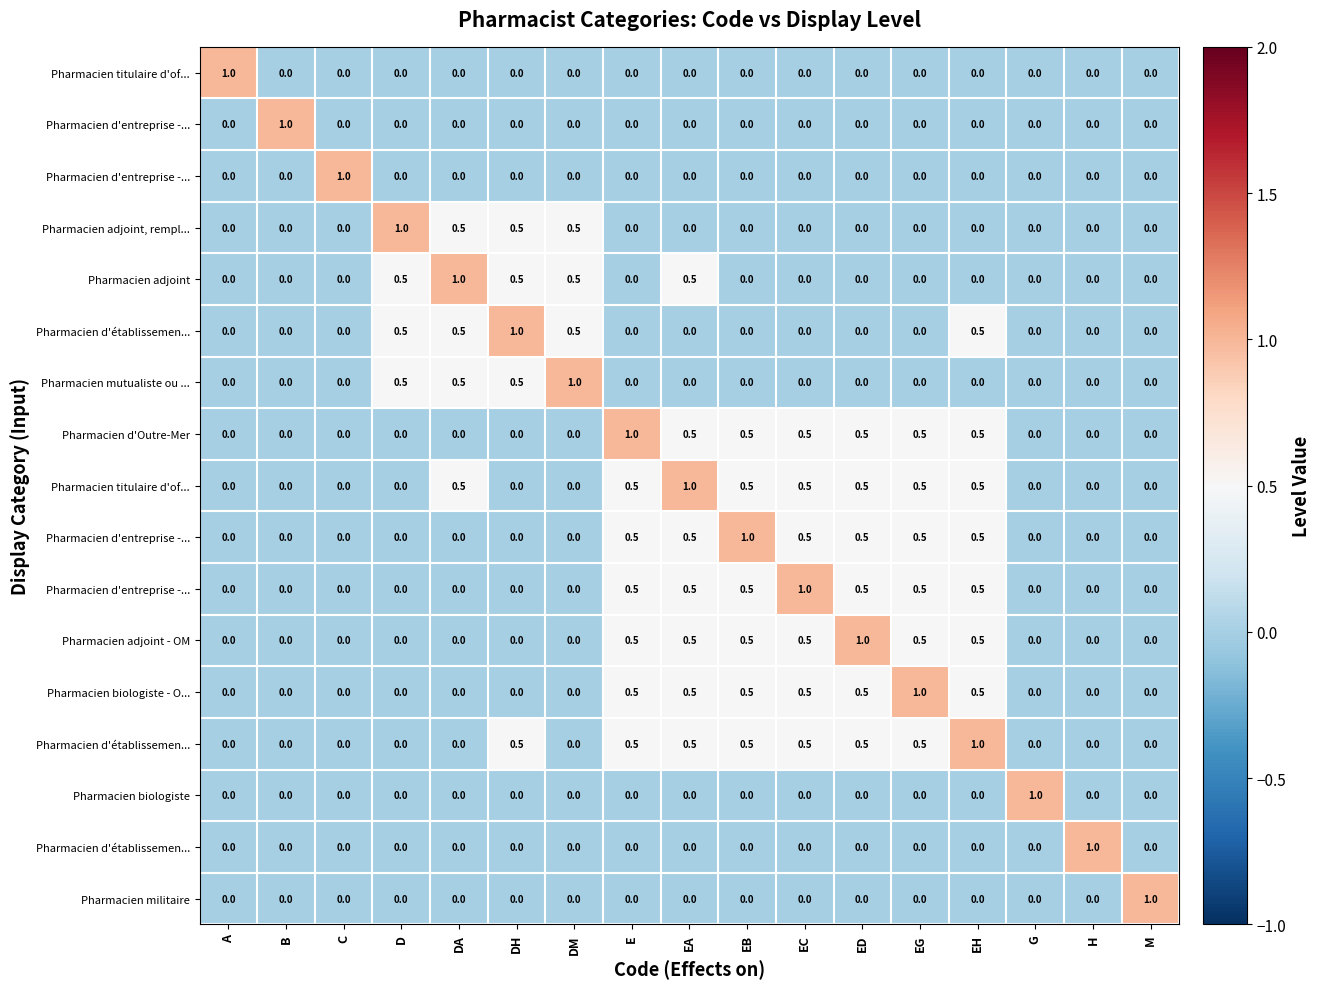

Which has a higher value, B or EC?

B